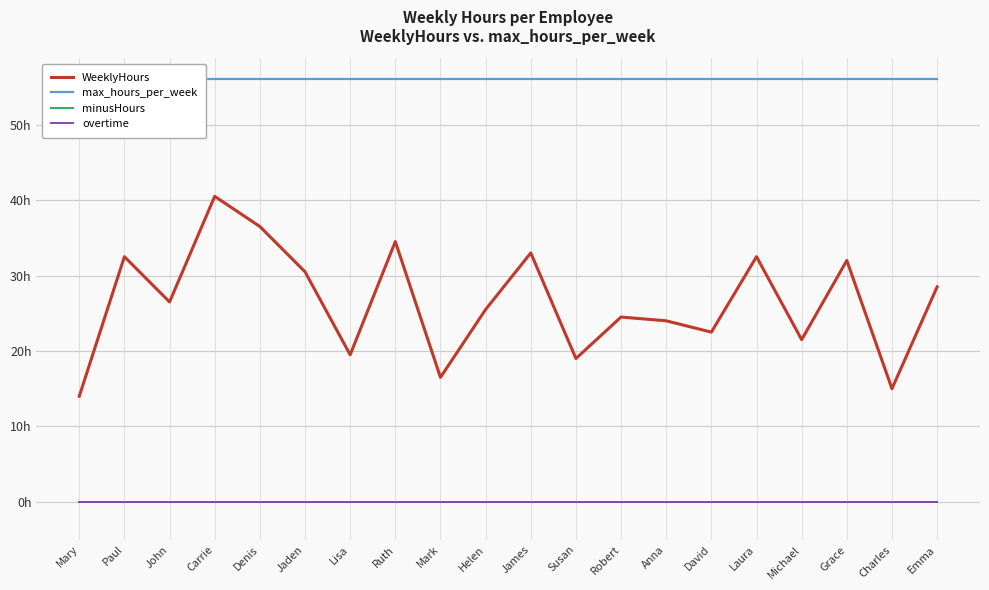

Which series has the largest total across all categories?

max_hours_per_week